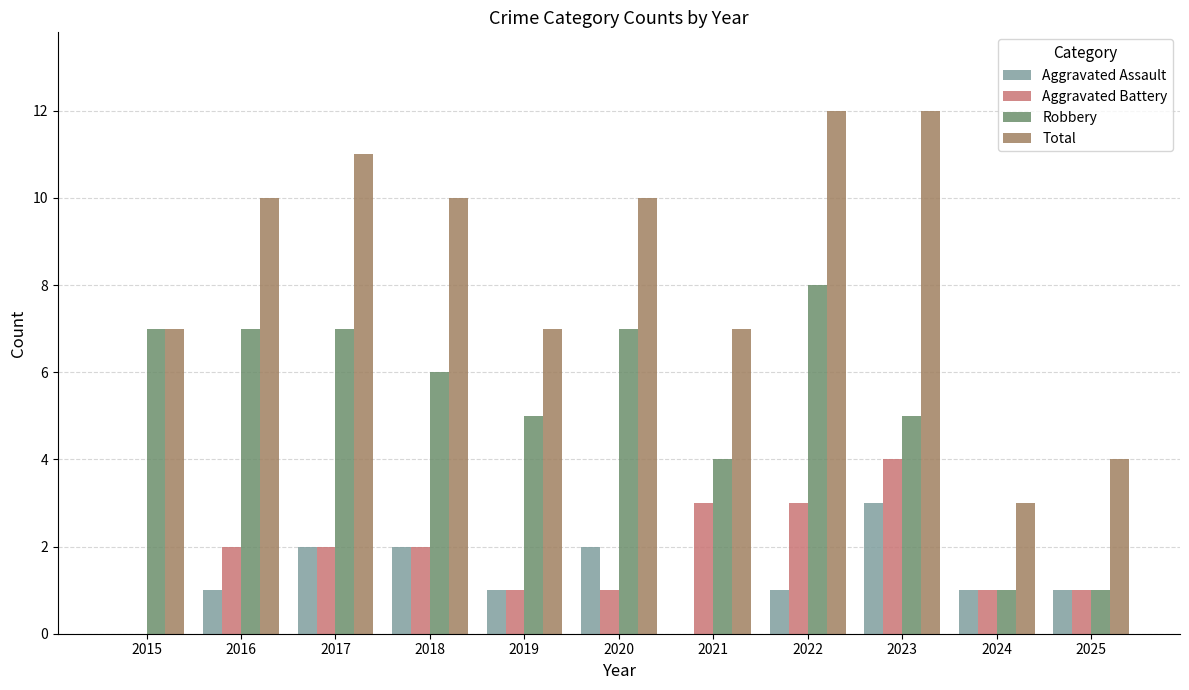

Between 2015 and 2018, which series saw the biggest shift?

Total